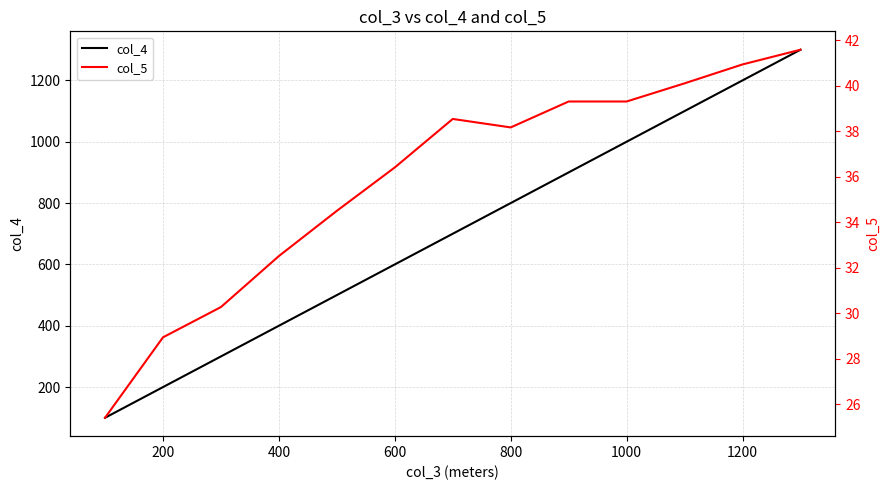

True or false: col_4 has a value of 800 at 800.

True